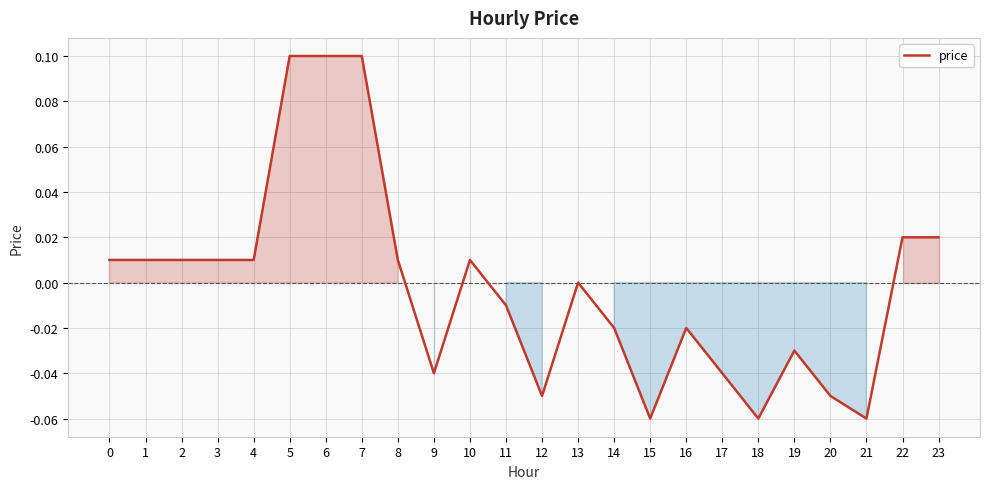

True or false: the data shows -0.0 at 19.

True